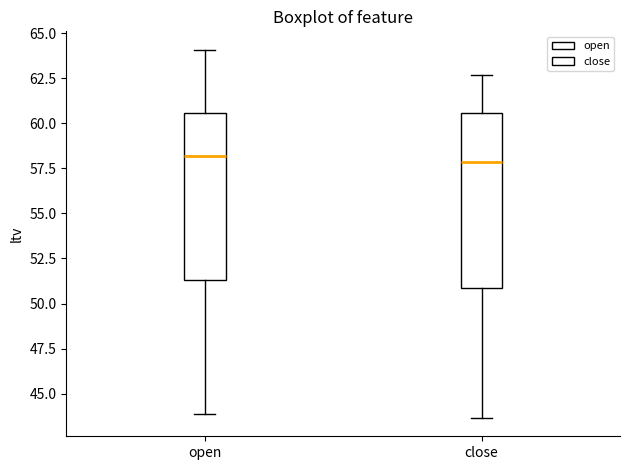

Reading left to right, read every box against the y-axis: the position of its median line, the range the box covers, and the ends of its whiskers. The values are not printed on the chart, so give them approximately, as read against the axis.

open: median 58.0, box 51.5 to 60.5, whiskers 44.0 to 64.0
close: median 58.0, box 51.0 to 60.5, whiskers 43.5 to 62.5